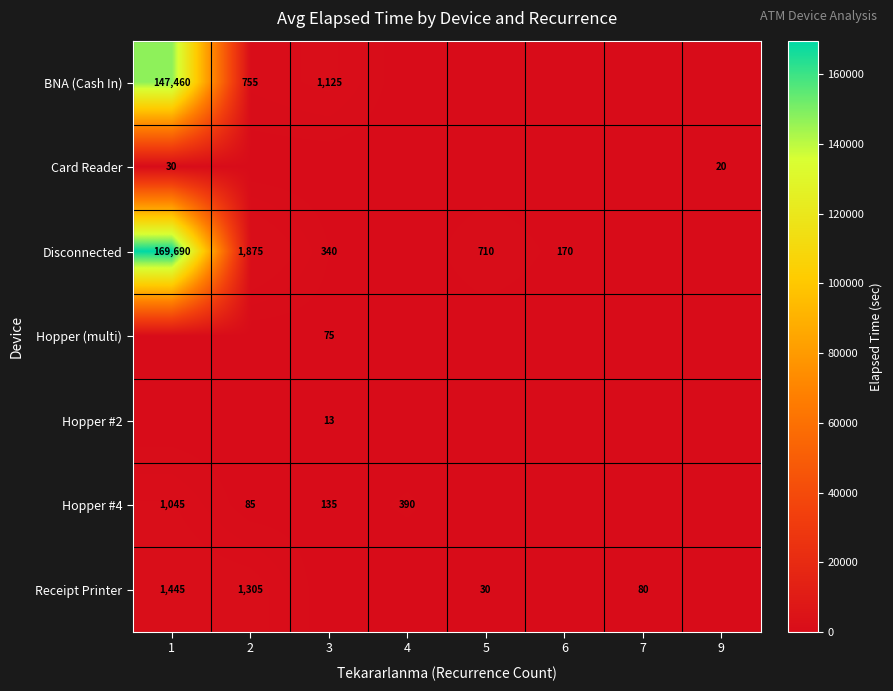

What is the sum of the BNA (Cash In) values at 3 and 2?

1880